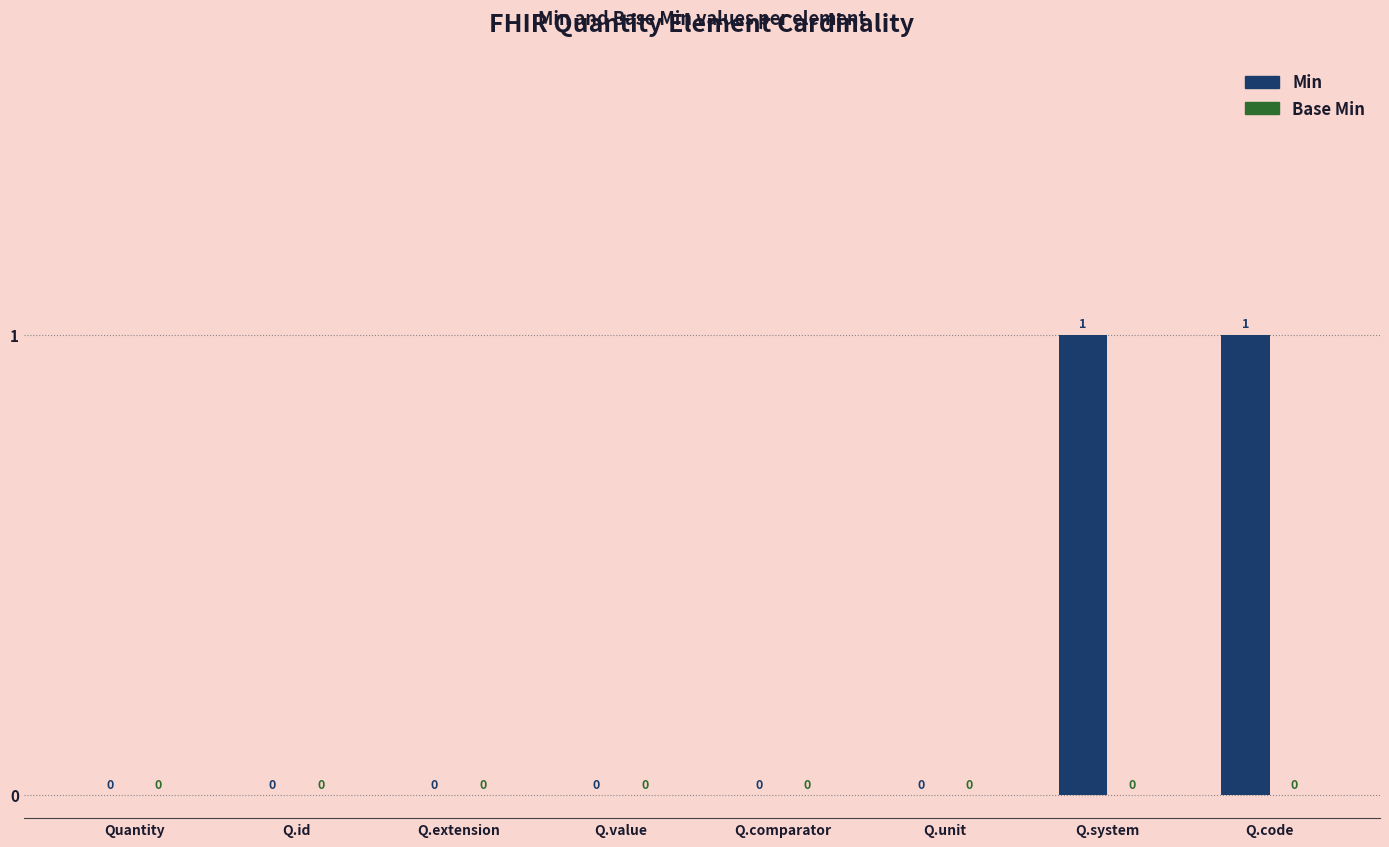

What is the maximum value shown in the chart?

1